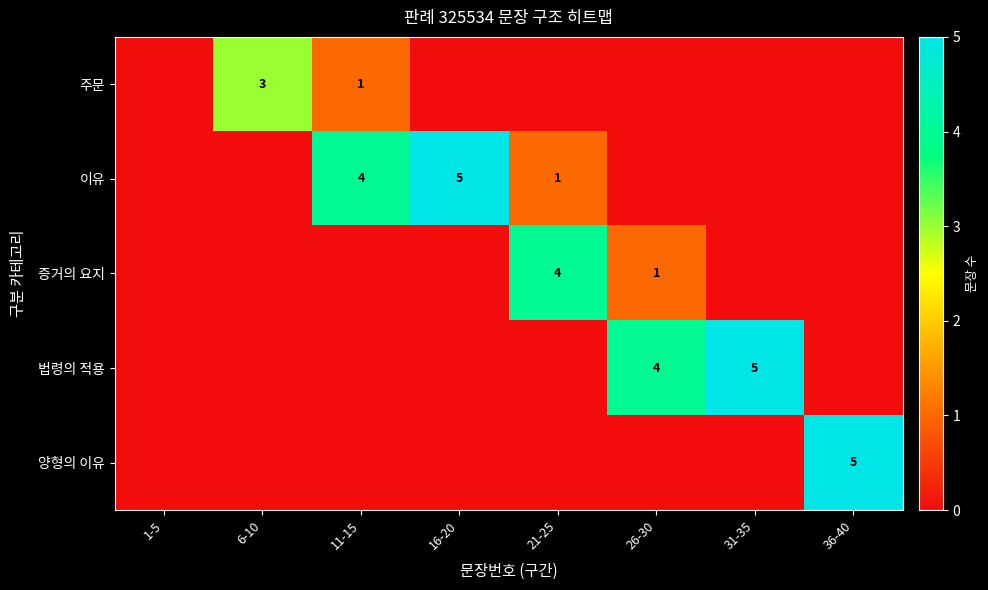

True or false: 이유 has a value of 1 at 21-25.

True